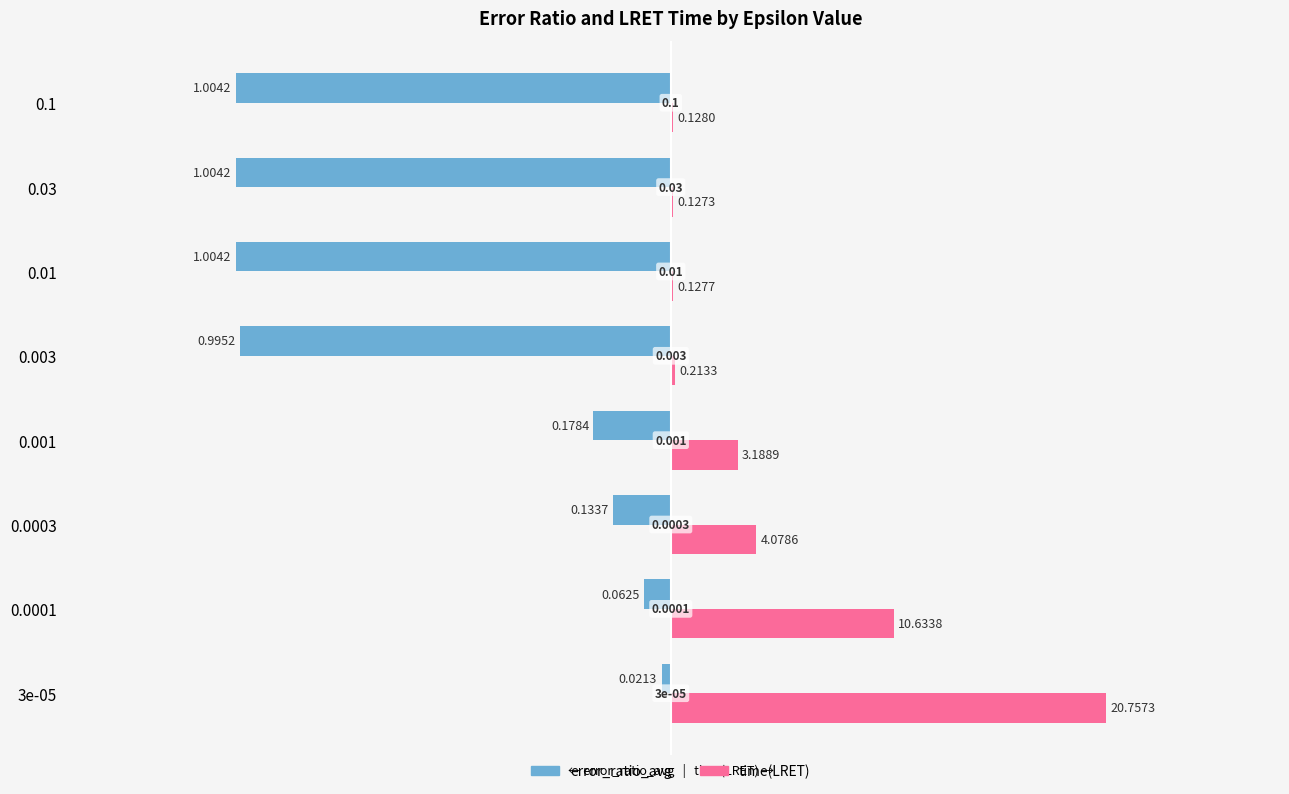

Is the value of error_ratio_avg at 0.1 greater than the value of time(LRET) at 0.03?

No